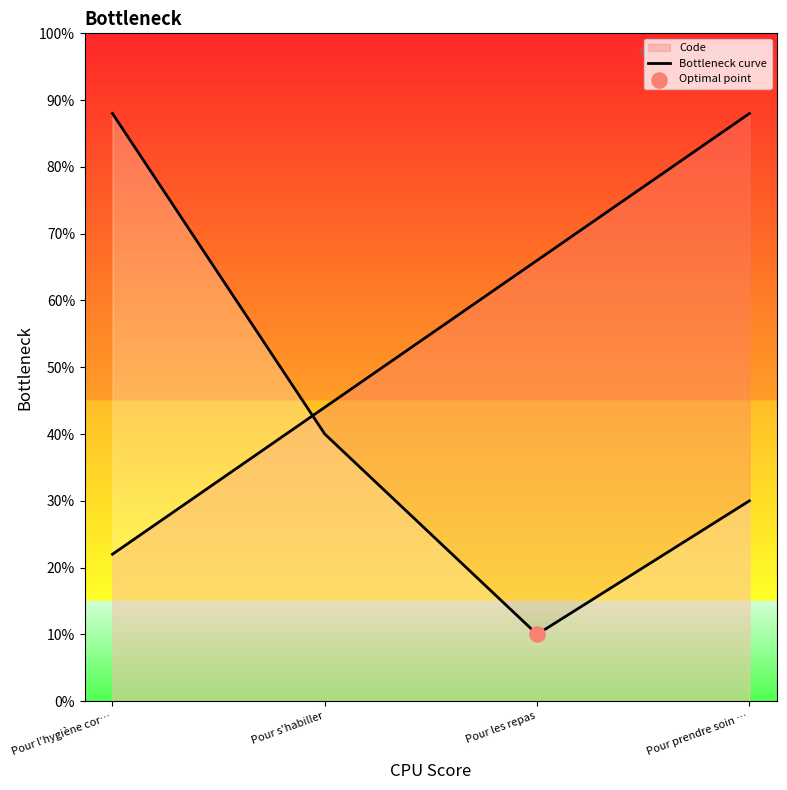

Between Pour prendre soin … and Pour les repas, which is larger?

Pour prendre soin …